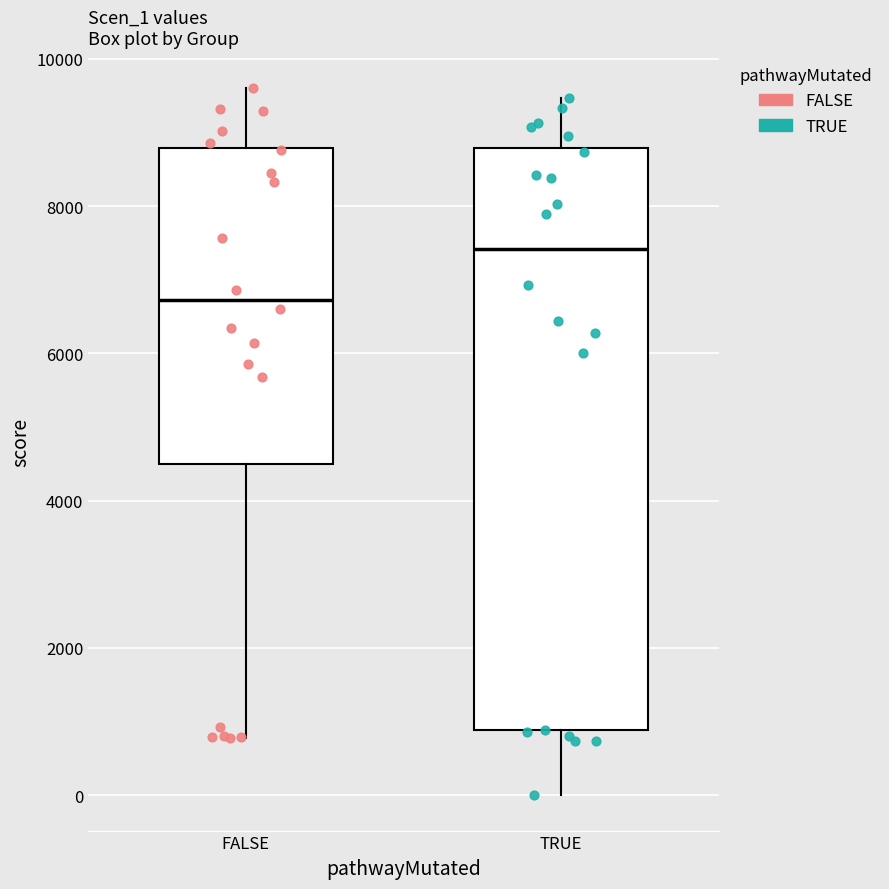

Which box is the tallest, from its lower edge to its upper edge?

TRUE